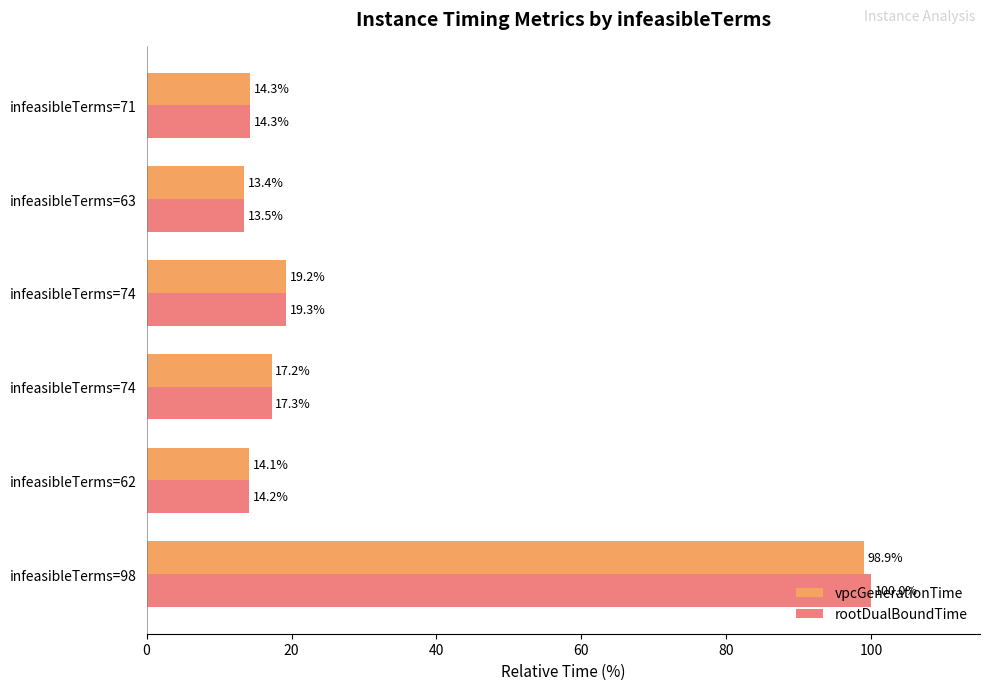

What is the minimum value shown in the chart?

13.4